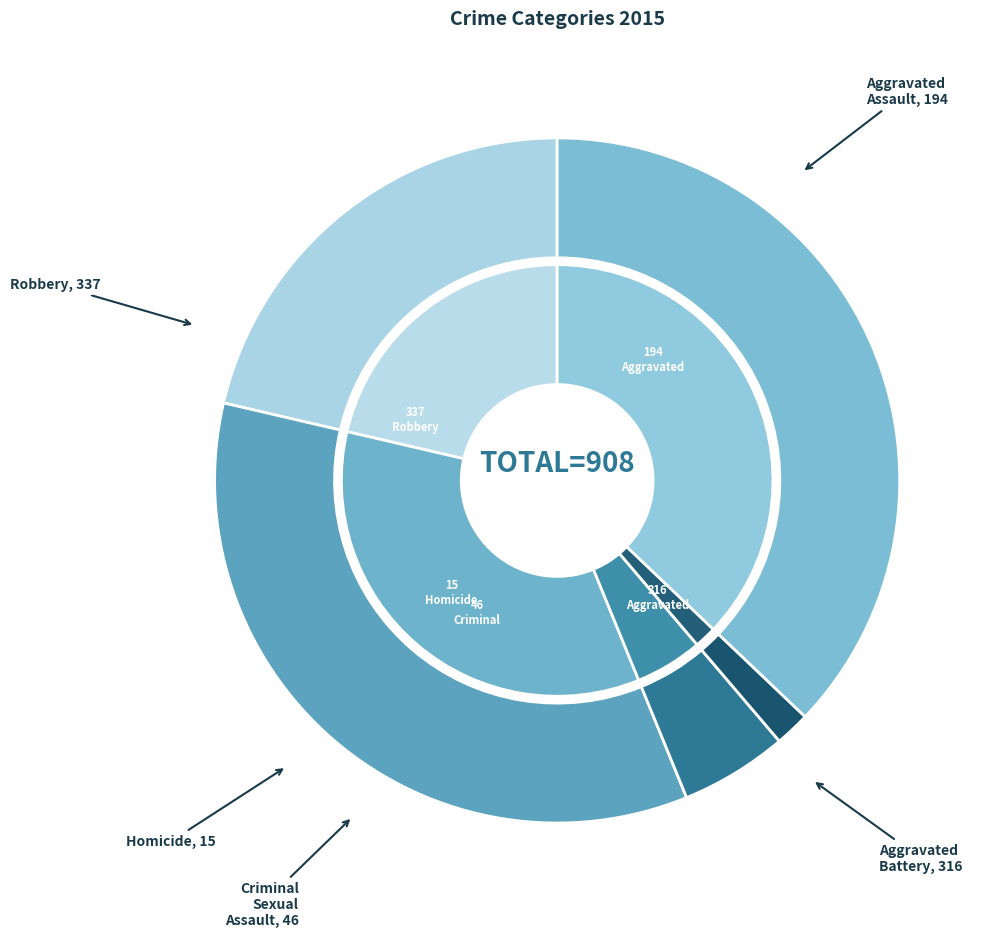

How many slices are in this pie chart?

5